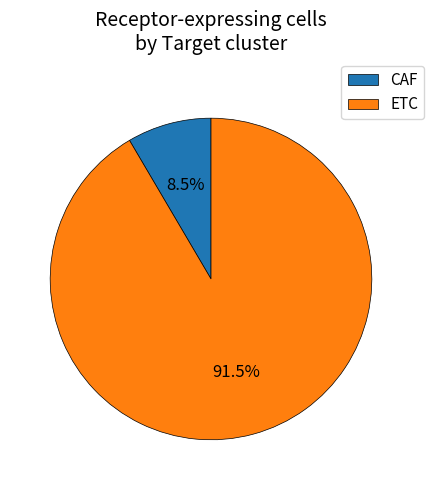

How many segments does this pie chart have?

2